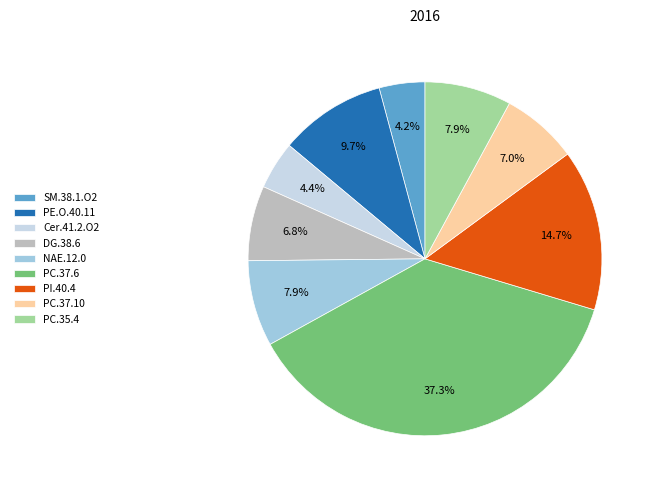

True or false: NAE.12.0 accounts for 1% of the total.

False